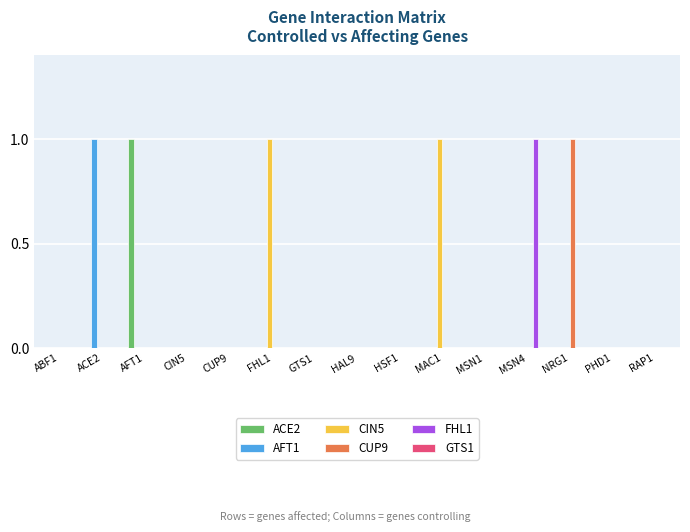

How many categories are shown in the chart?

15